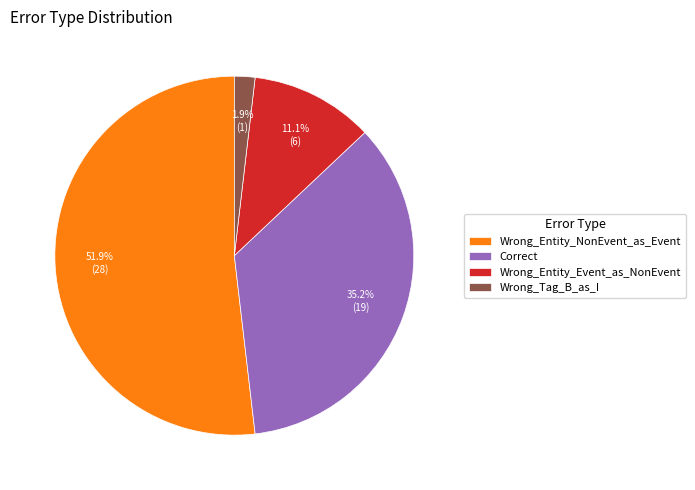

Rank the categories by value from highest to lowest.

Wrong_Entity_NonEvent_as_Event, Correct, Wrong_Entity_Event_as_NonEvent, Wrong_Tag_B_as_I